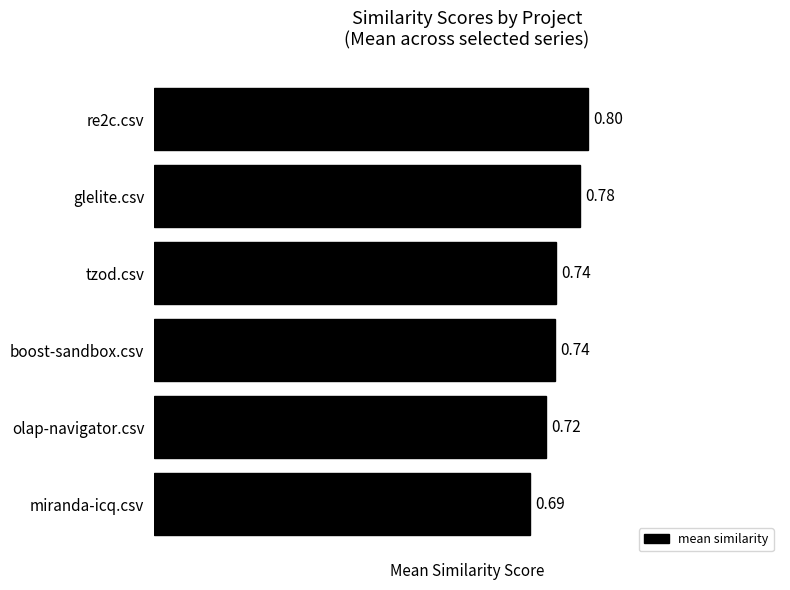

What is the maximum value shown in the chart?

0.8